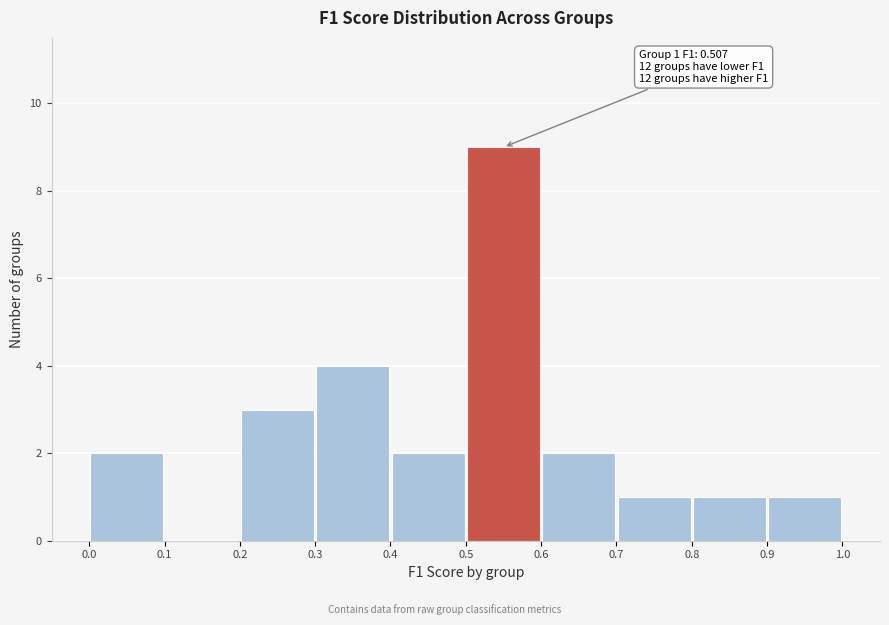

Over which range of the x-axis is the bar tallest?

0.5 to 0.6